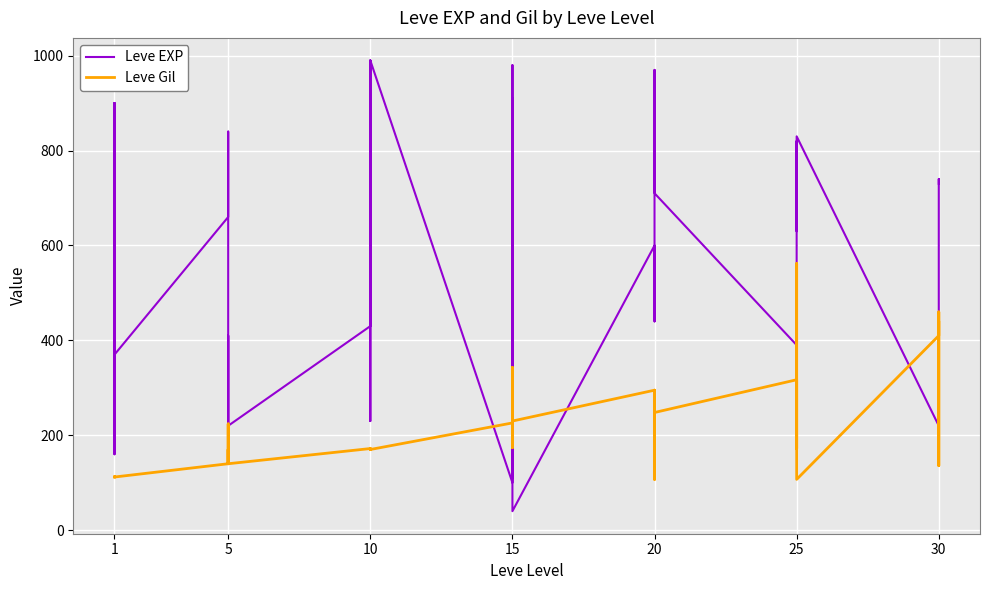

What are all the series names shown in the legend?

Leve EXP, Leve Gil